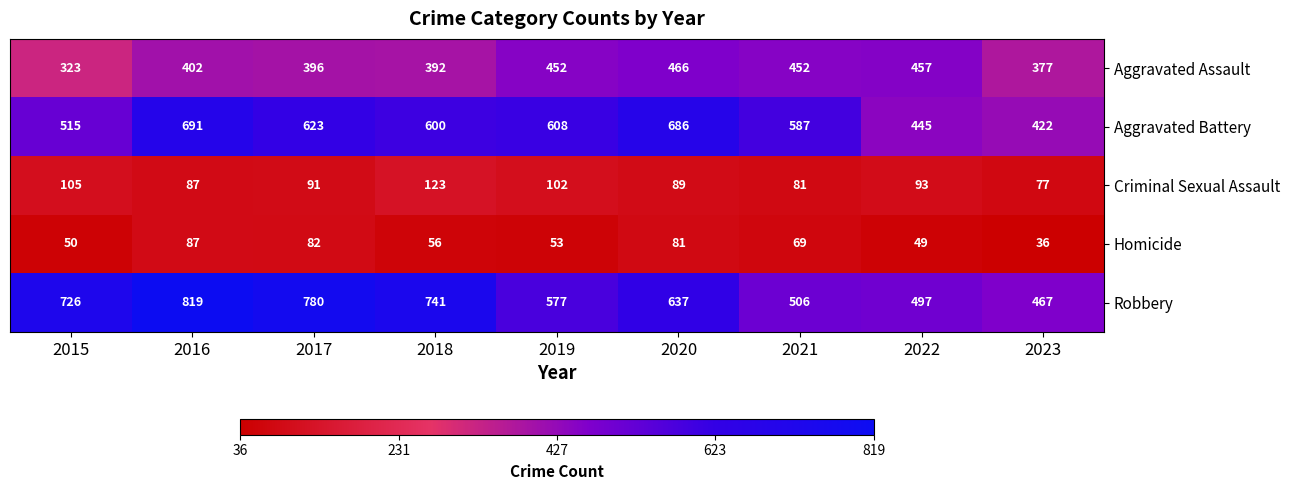

What is the highest value of the Homicide series?

87